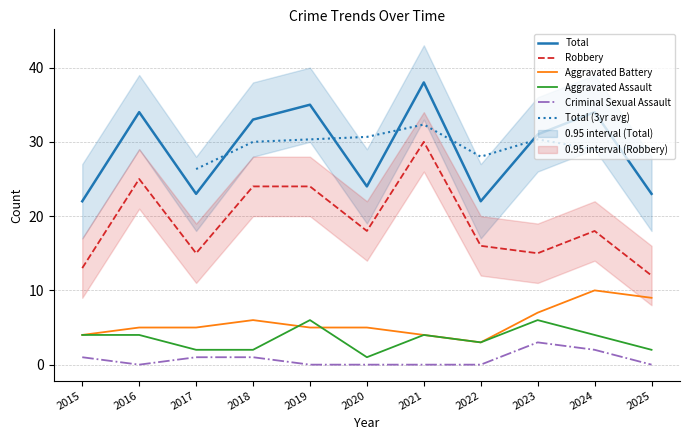

At which category is the sum across all series the highest?

2021